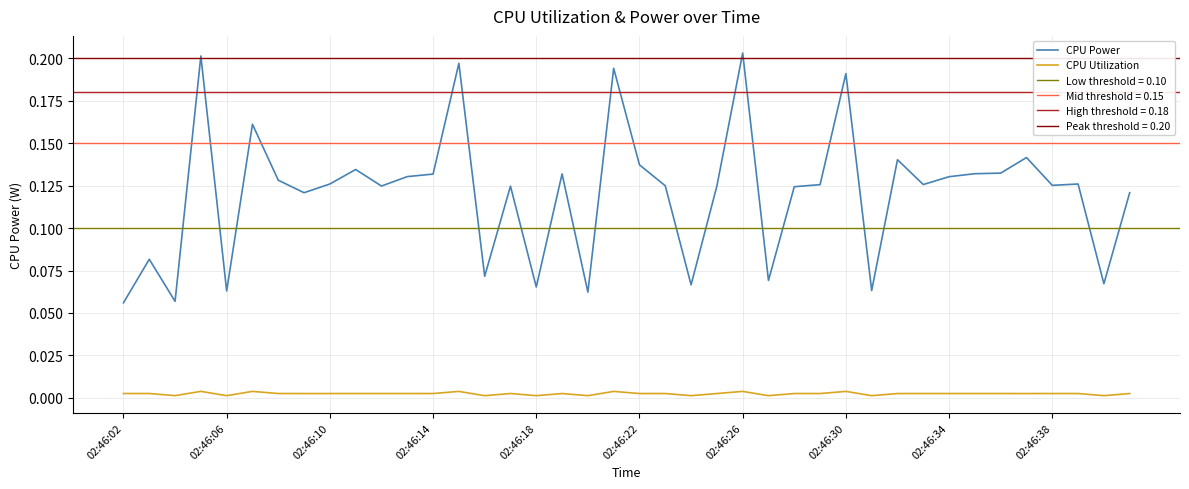

True or false: CPU Utilization and CPU Power cross at least once.

False